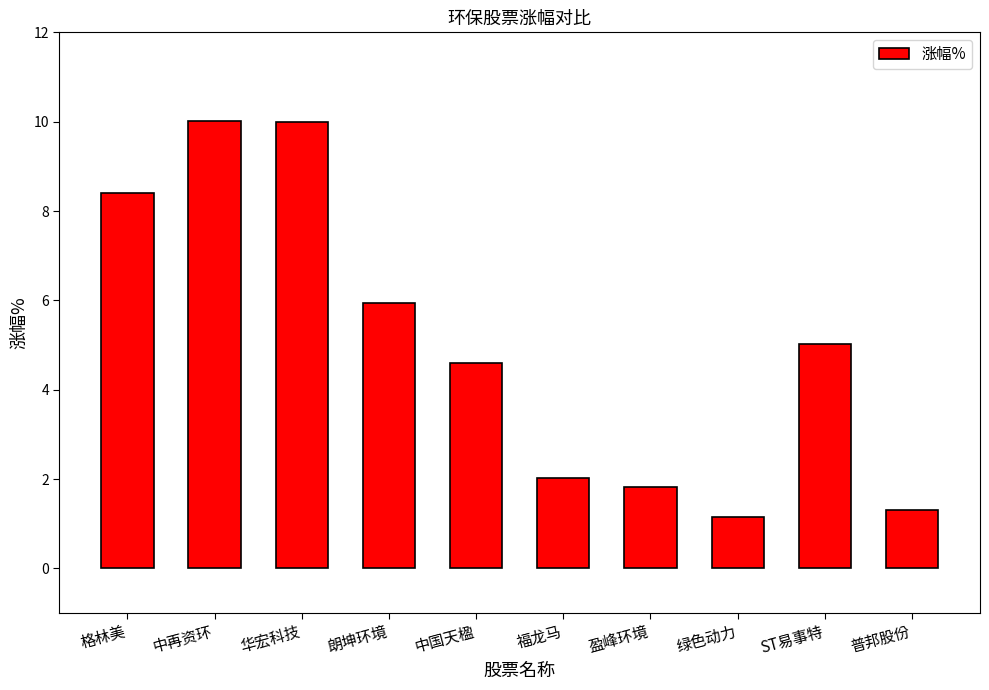

The chart shows a value of 2.0 at 福龙马. True or false?

True